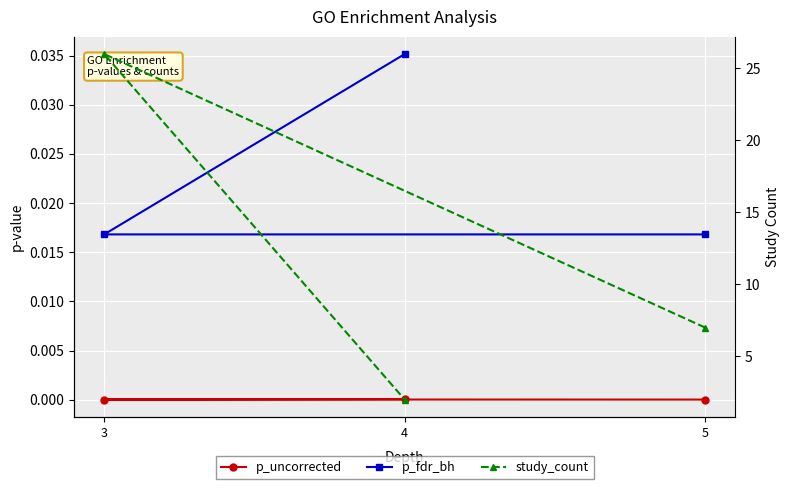

Is this an area chart (filled region under the line)?

No